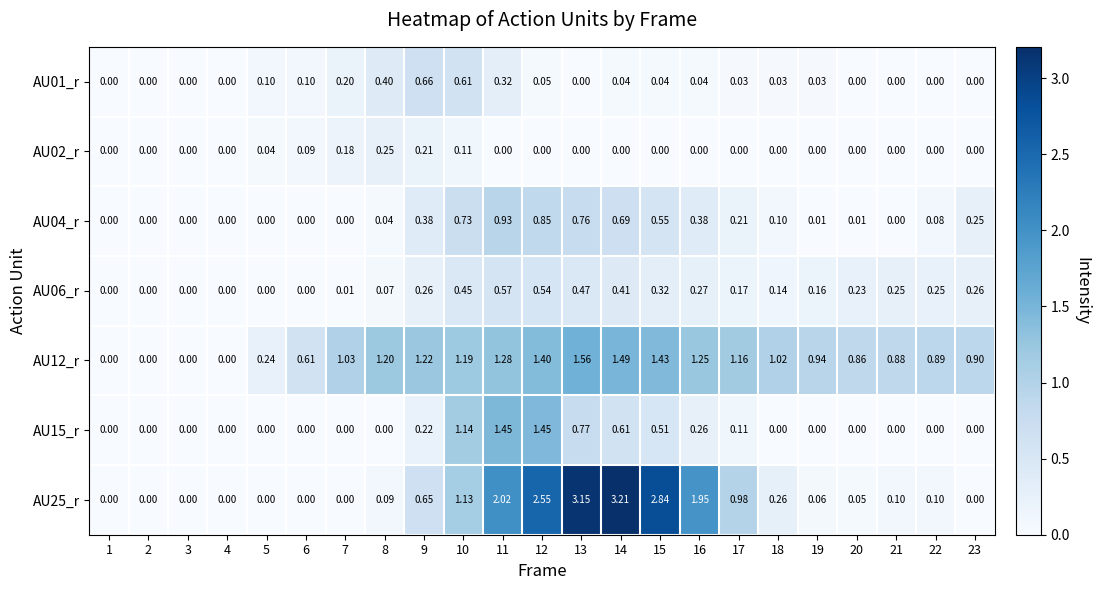

Is the value of AU06_r at 11 greater than the value of AU04_r at 7?

Yes